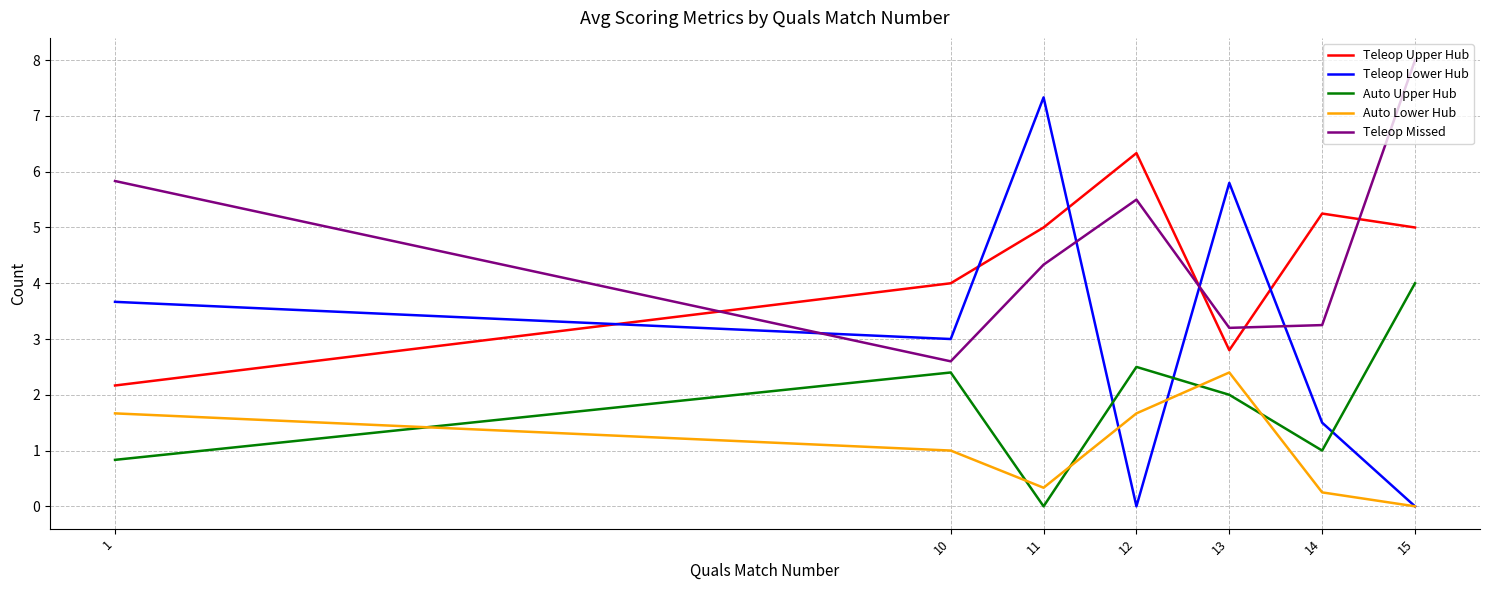

Does the chart have visible grid lines?

Yes